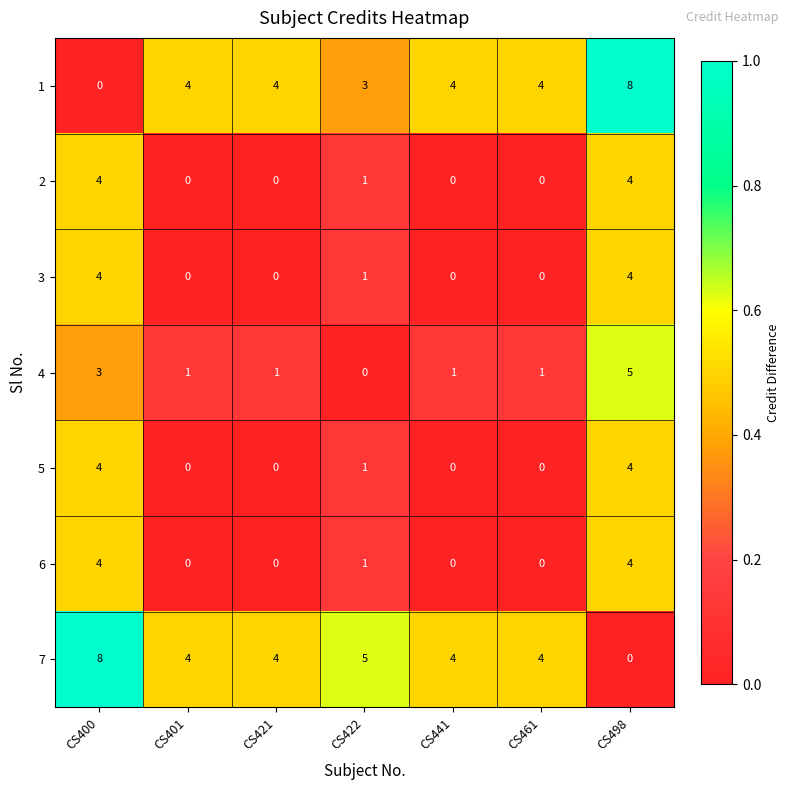

What is the difference between the maximum and minimum values in the 2 series?

4